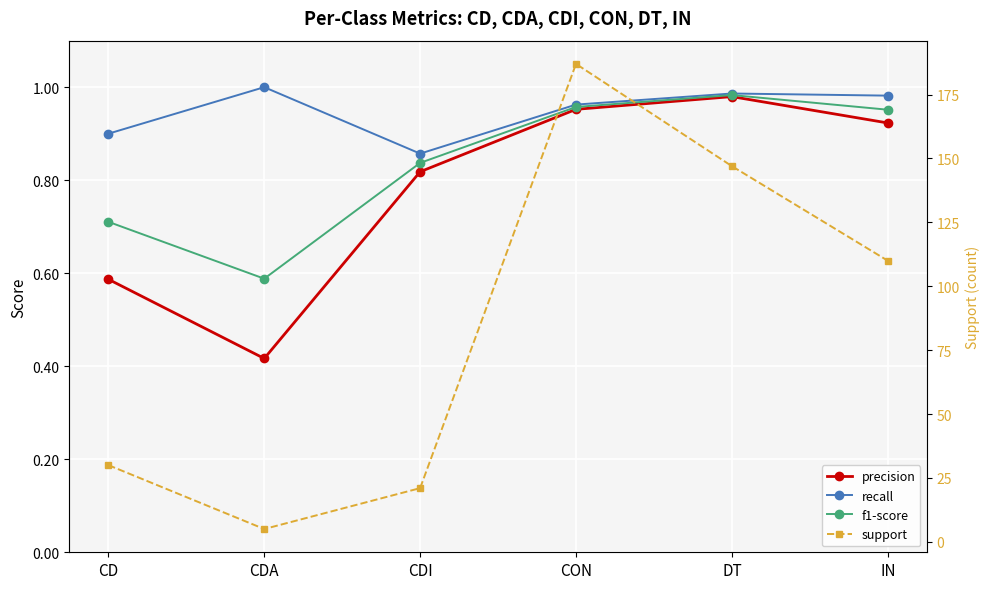

Read the precision value at CDA.

0.4